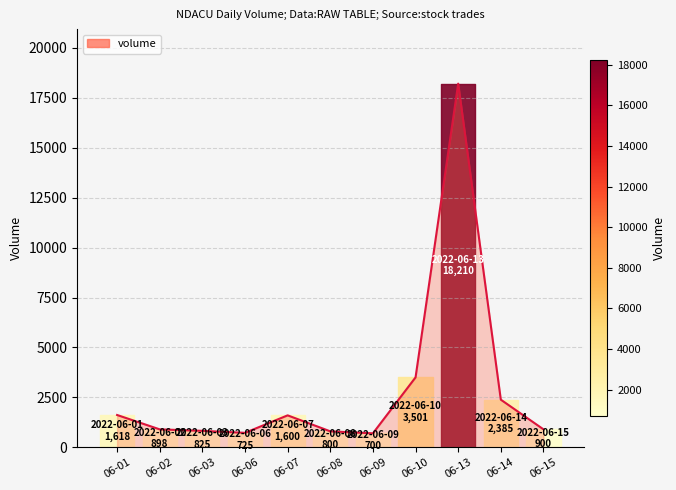

Does the chart display data point markers on the line(s)?

No